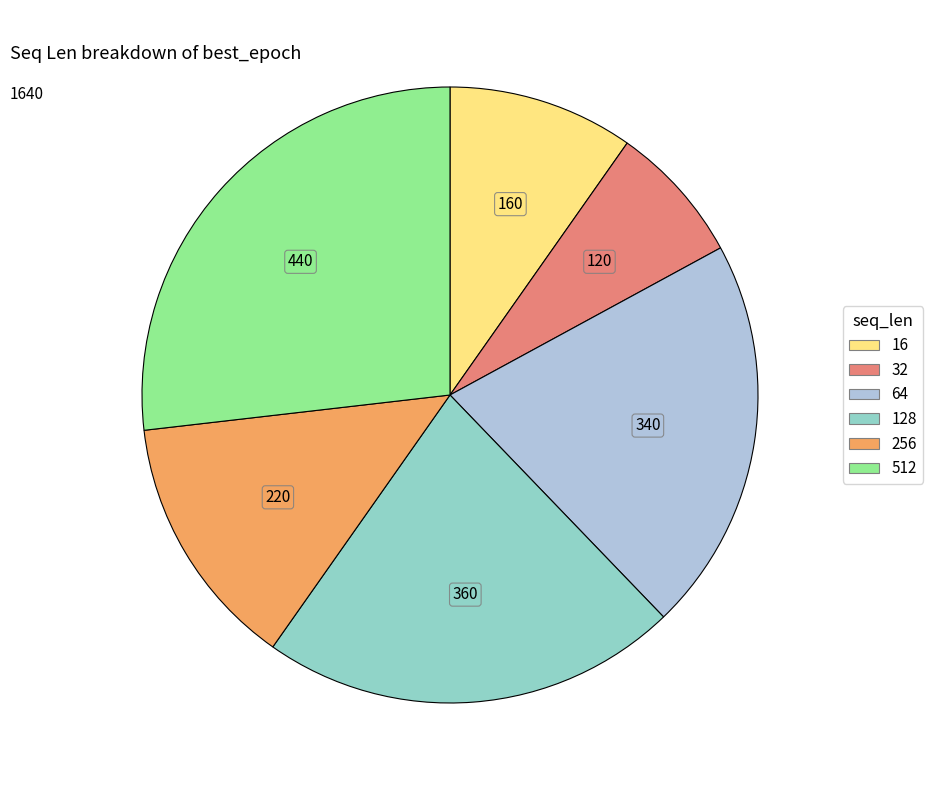

Combined, do 512 and 32 account for over 50%?

No